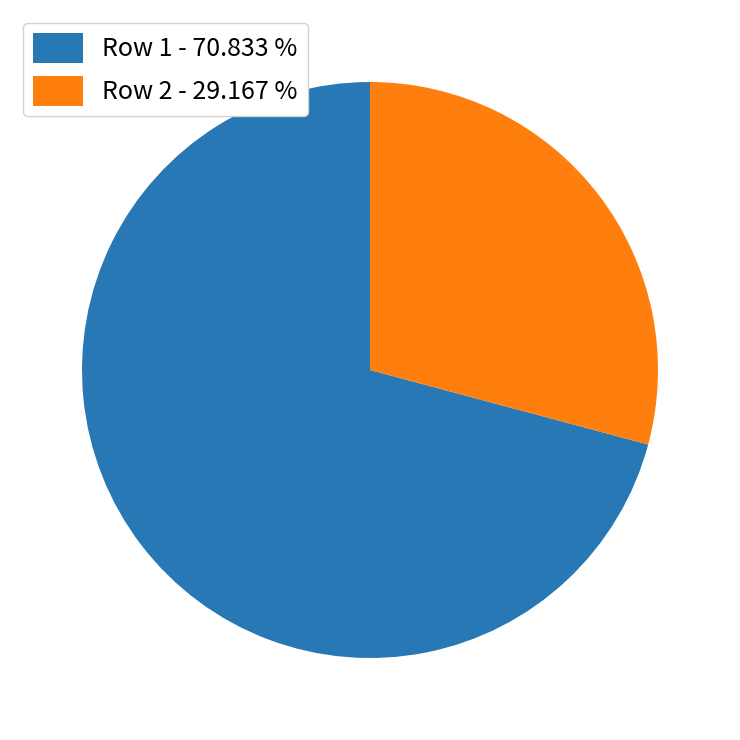

How many slices are in this pie chart?

2